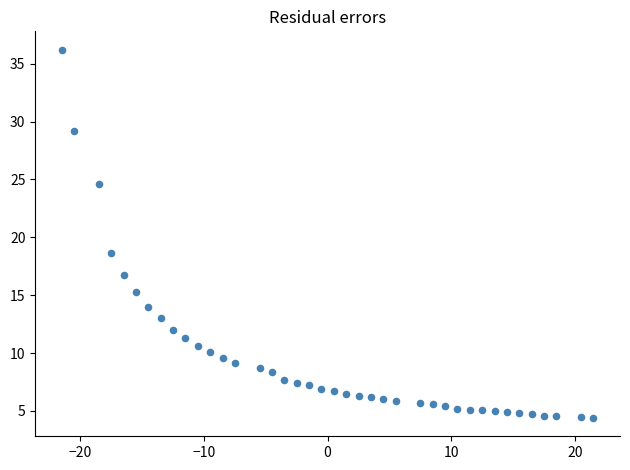

What is the range of X values (max minus min)?

43.0